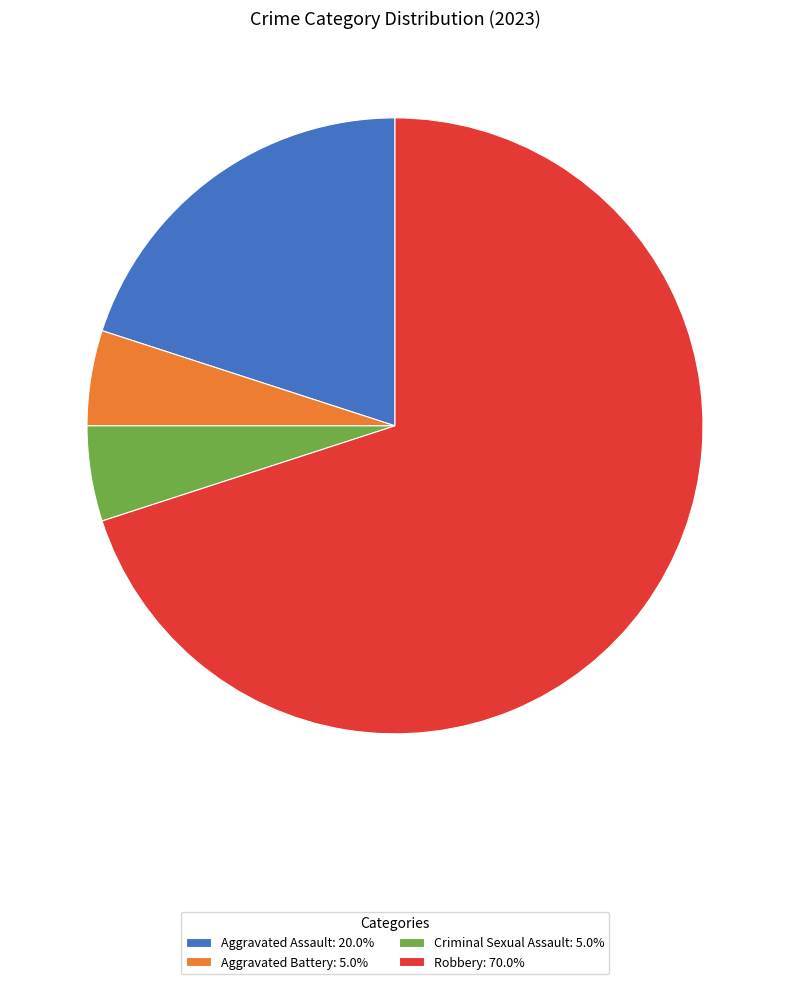

What is the majority slice?

Robbery